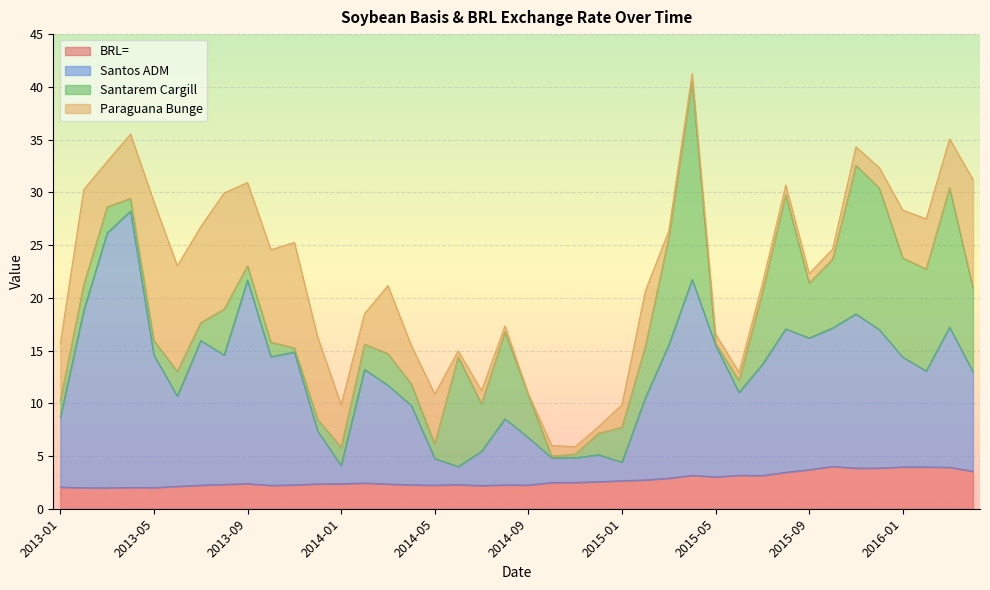

How many lines are shown in the chart?

4